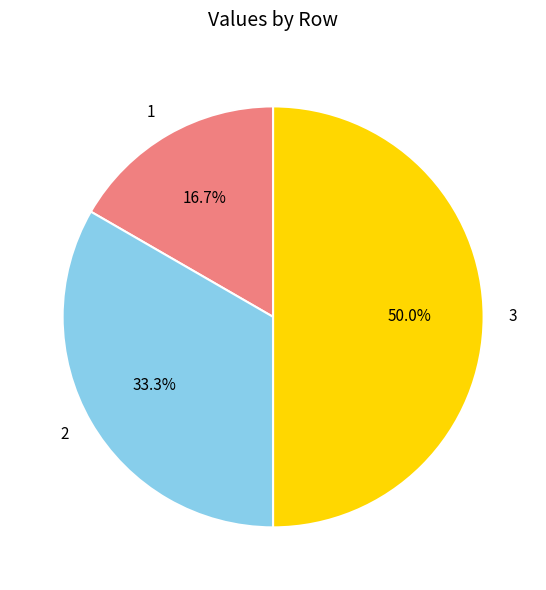

Is it true that 1 is 27% of the pie?

False